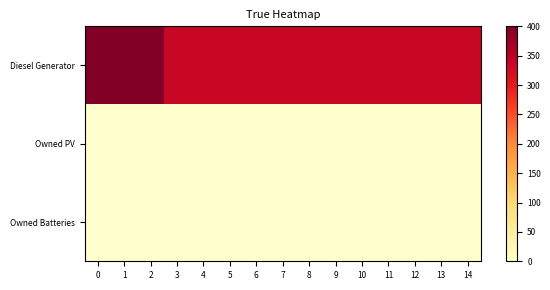

How many data points does each series have?

15